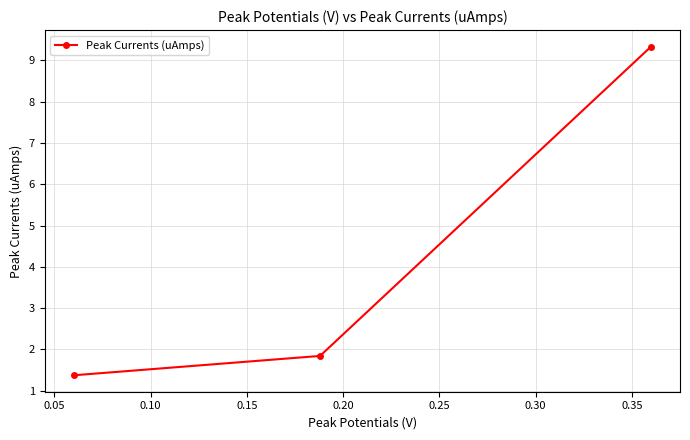

Count the number of data series in this chart.

1